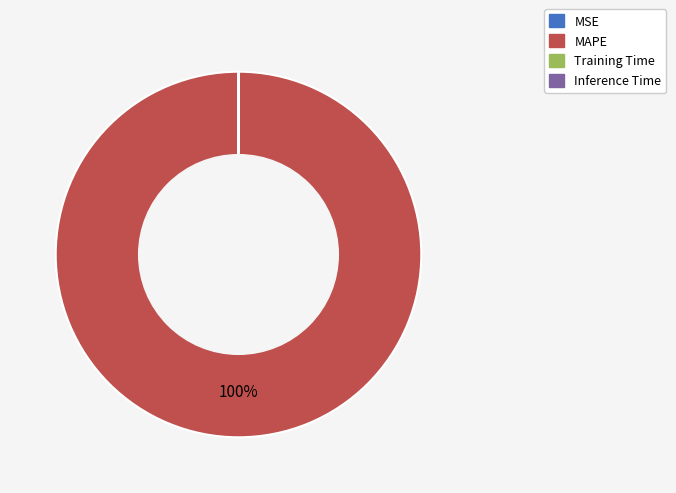

To the nearest percent, what percentage of the pie is MAPE?

100%